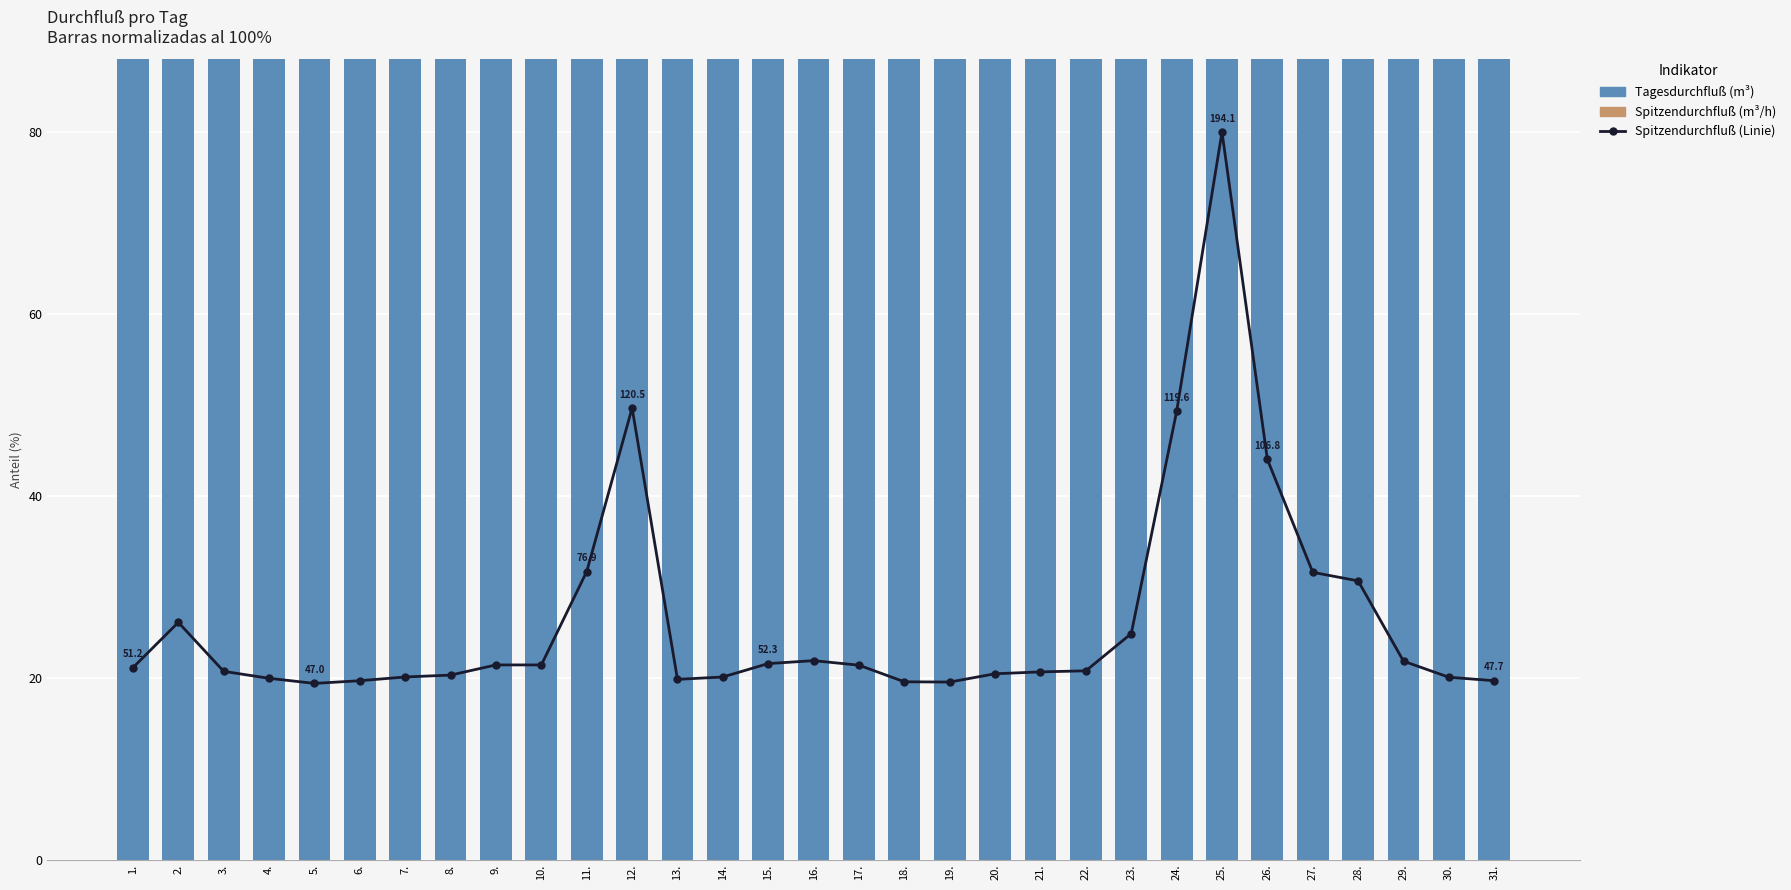

Rank the series at 19. from highest to lowest value.

Tagesdurchfluß, Spitzendurchfluß (Linie), Spitzendurchfluß